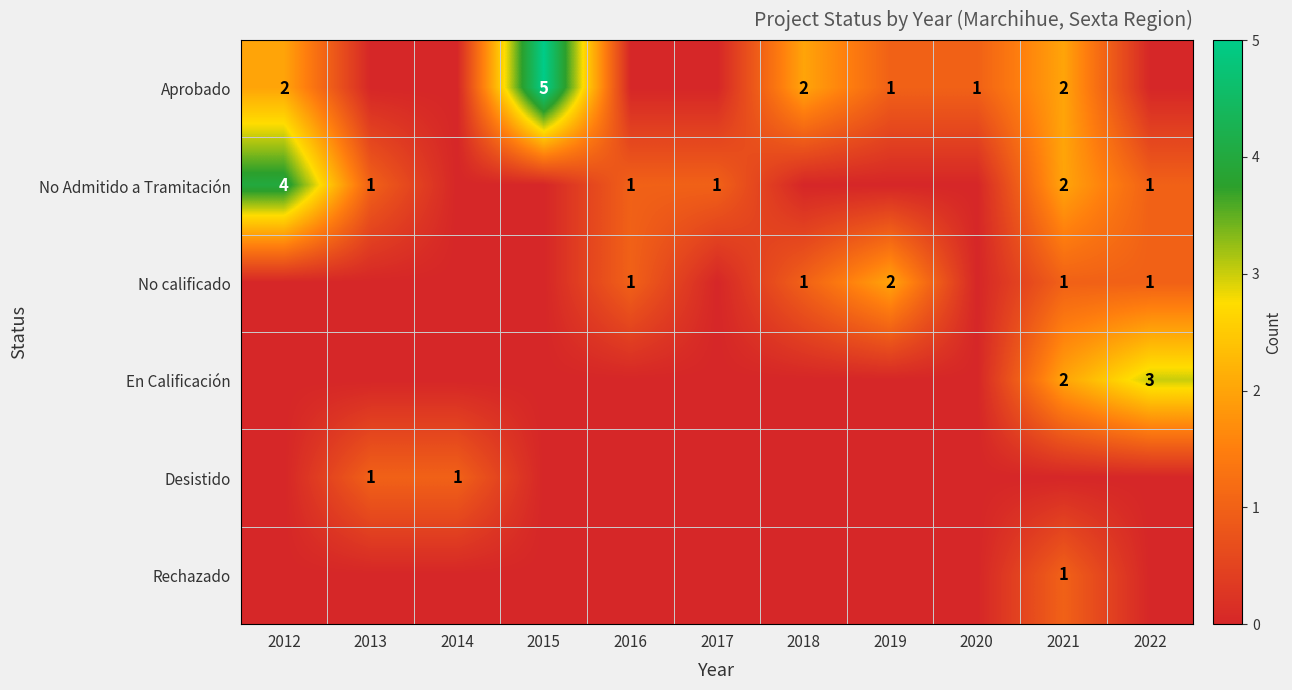

Which series changed the most between 2012 and 2013?

No Admitido a Tramitación